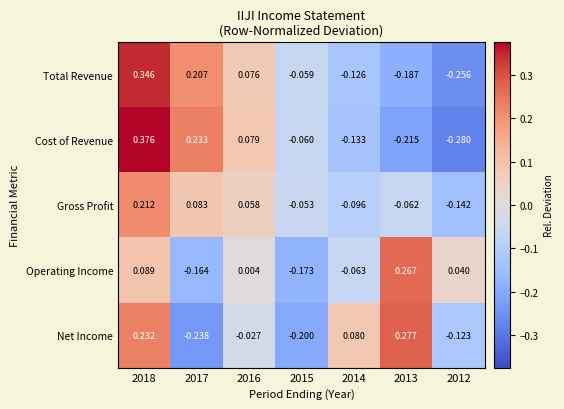

At 2014, list the series in order from smallest to largest.

Cost of Revenue, Total Revenue, Gross Profit, Operating Income, Net Income